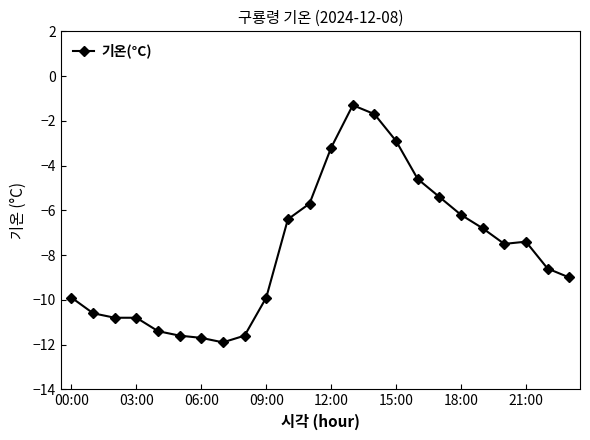

True or false: there are more than 1 points higher than both neighbors.

True